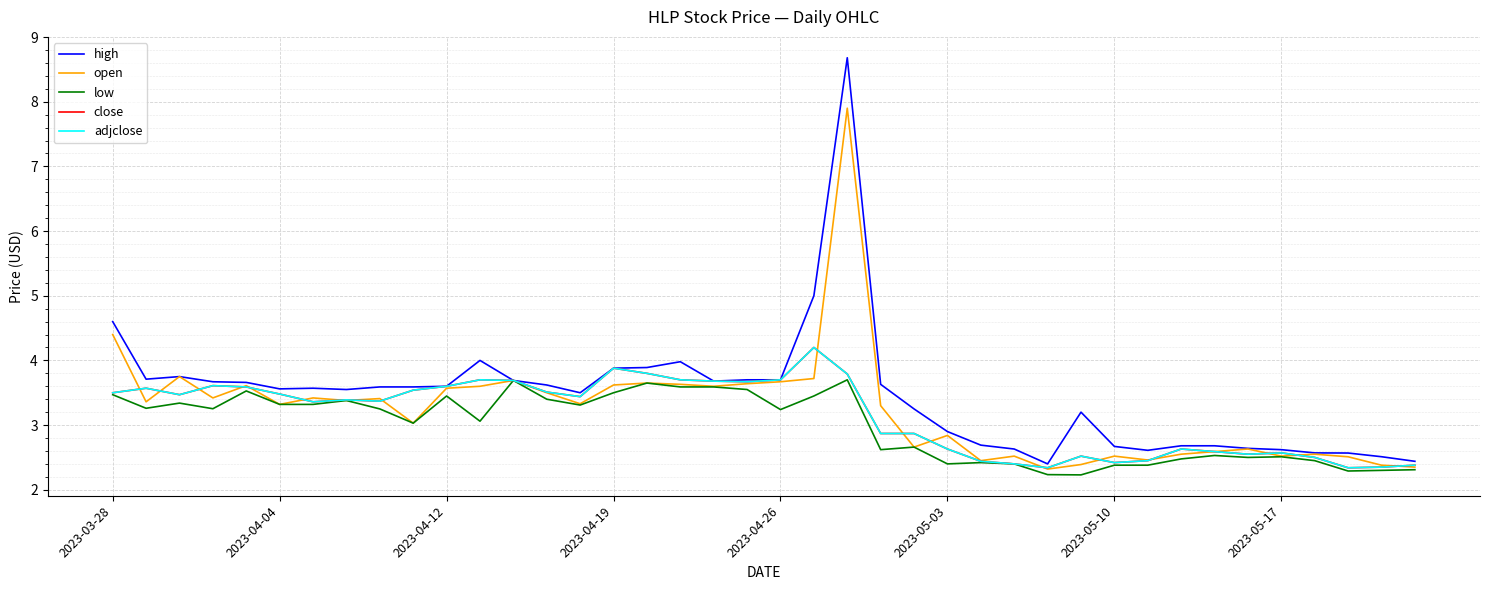

Is this an area chart (filled region under the line)?

No